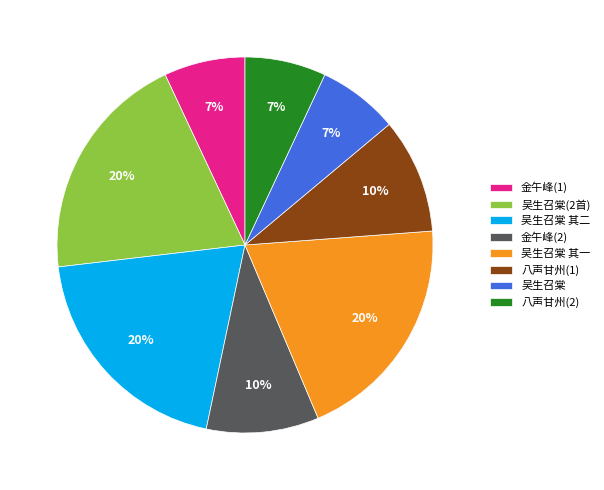

To the nearest percent, what portion does 吴生召棠 其一 represent?

20%